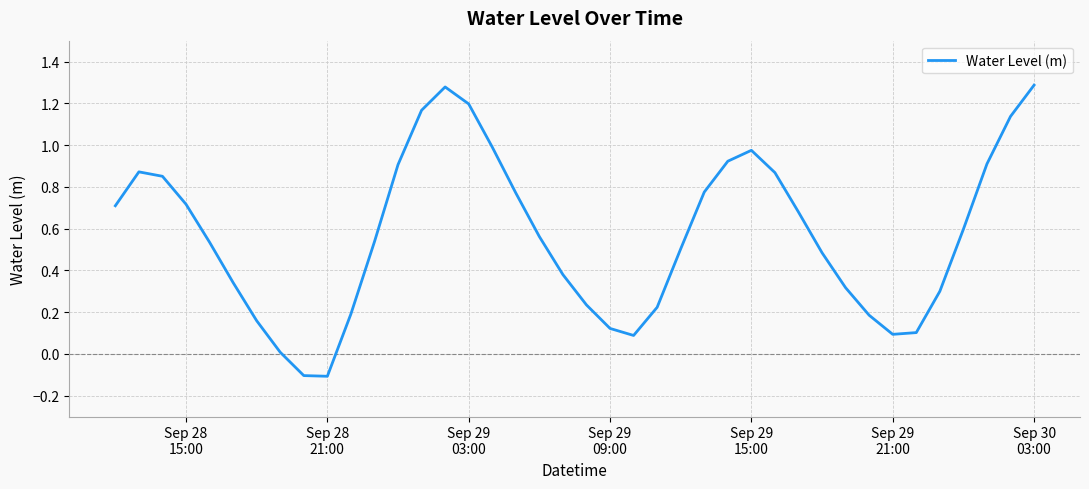

What is the difference between the maximum and minimum values?

1.4